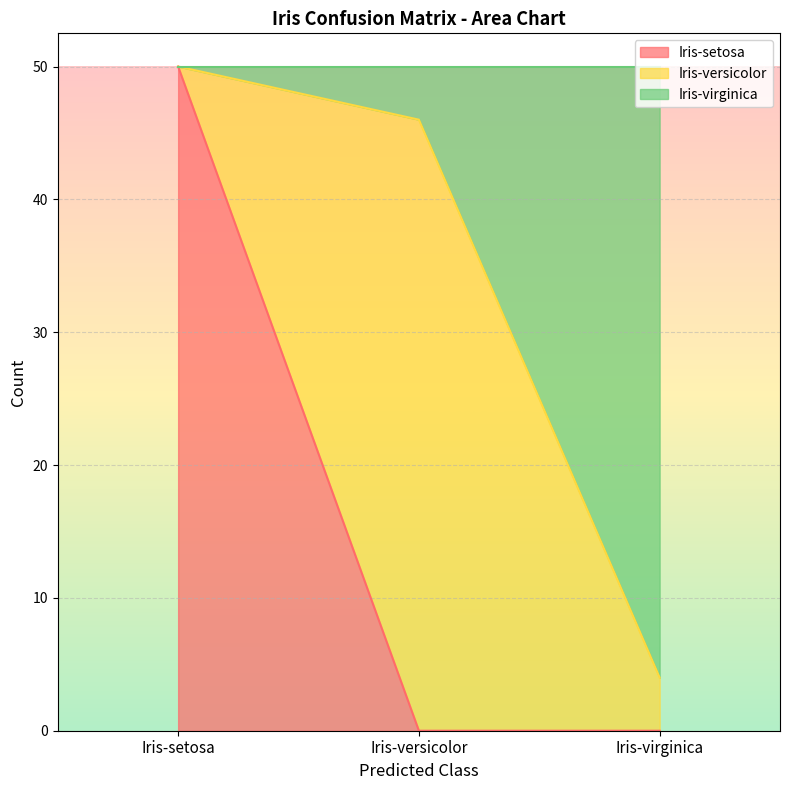

Reading left to right, transcribe the values for Iris-setosa.

Iris-setosa=50	Iris-versicolor=0	Iris-virginica=0